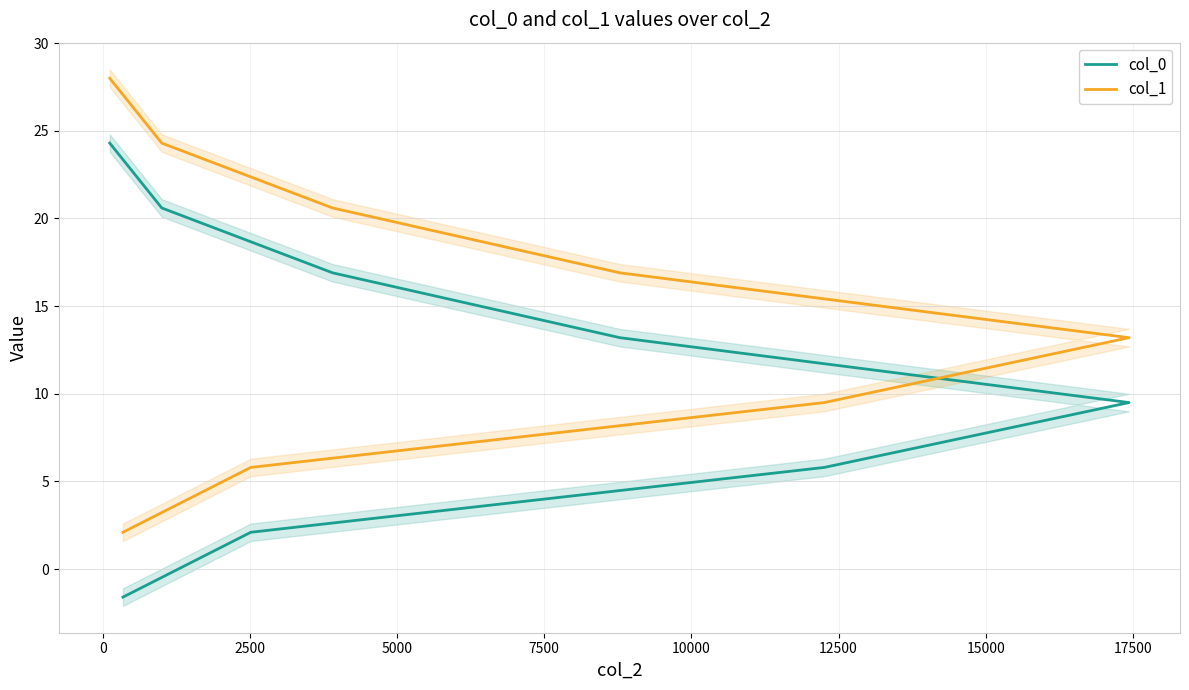

What are all the series names shown in the legend?

col_0, col_1